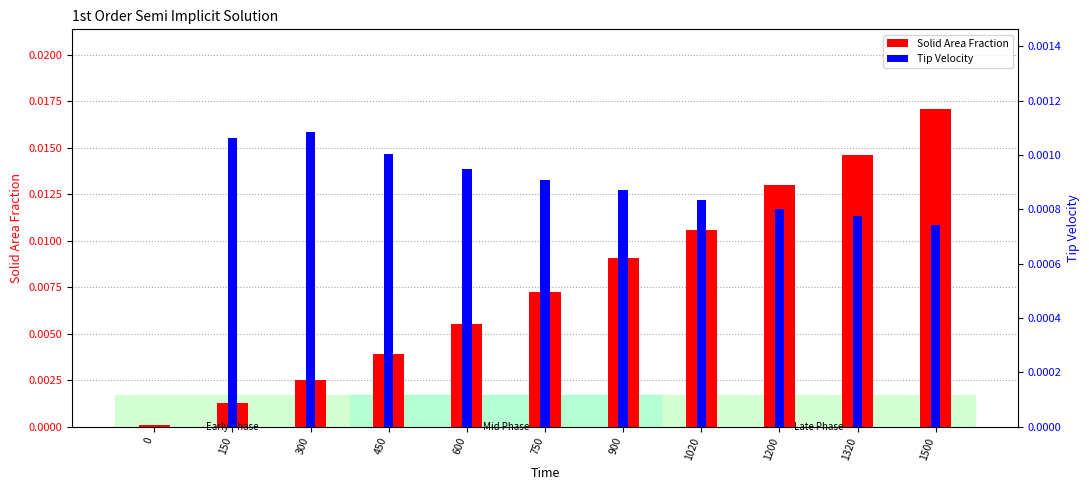

The Tip Velocity series shows 0.0 at 450. True or false?

True